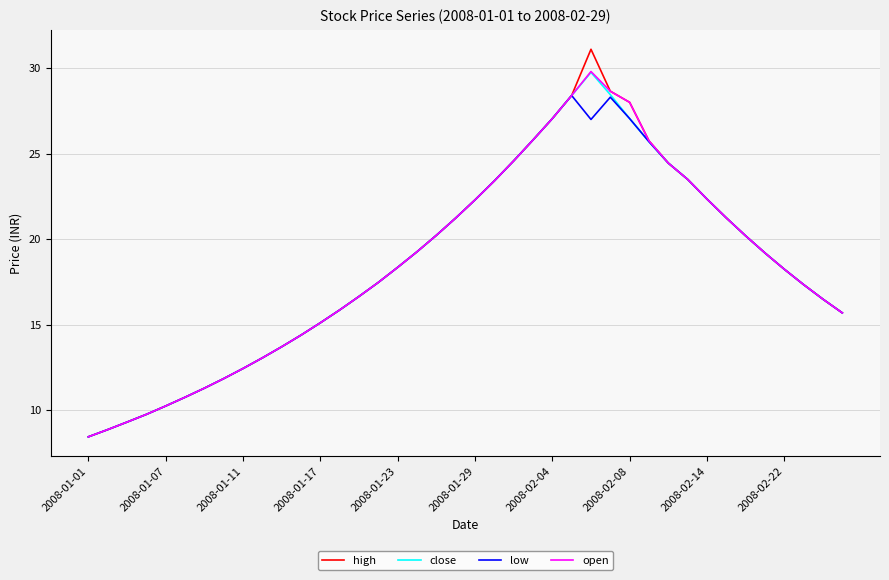

How many lines are shown in the chart?

4